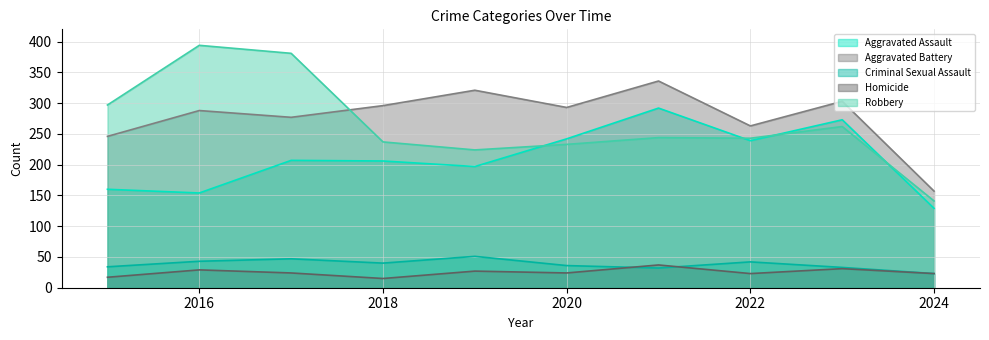

At which category is the sum across all series the highest?

2021